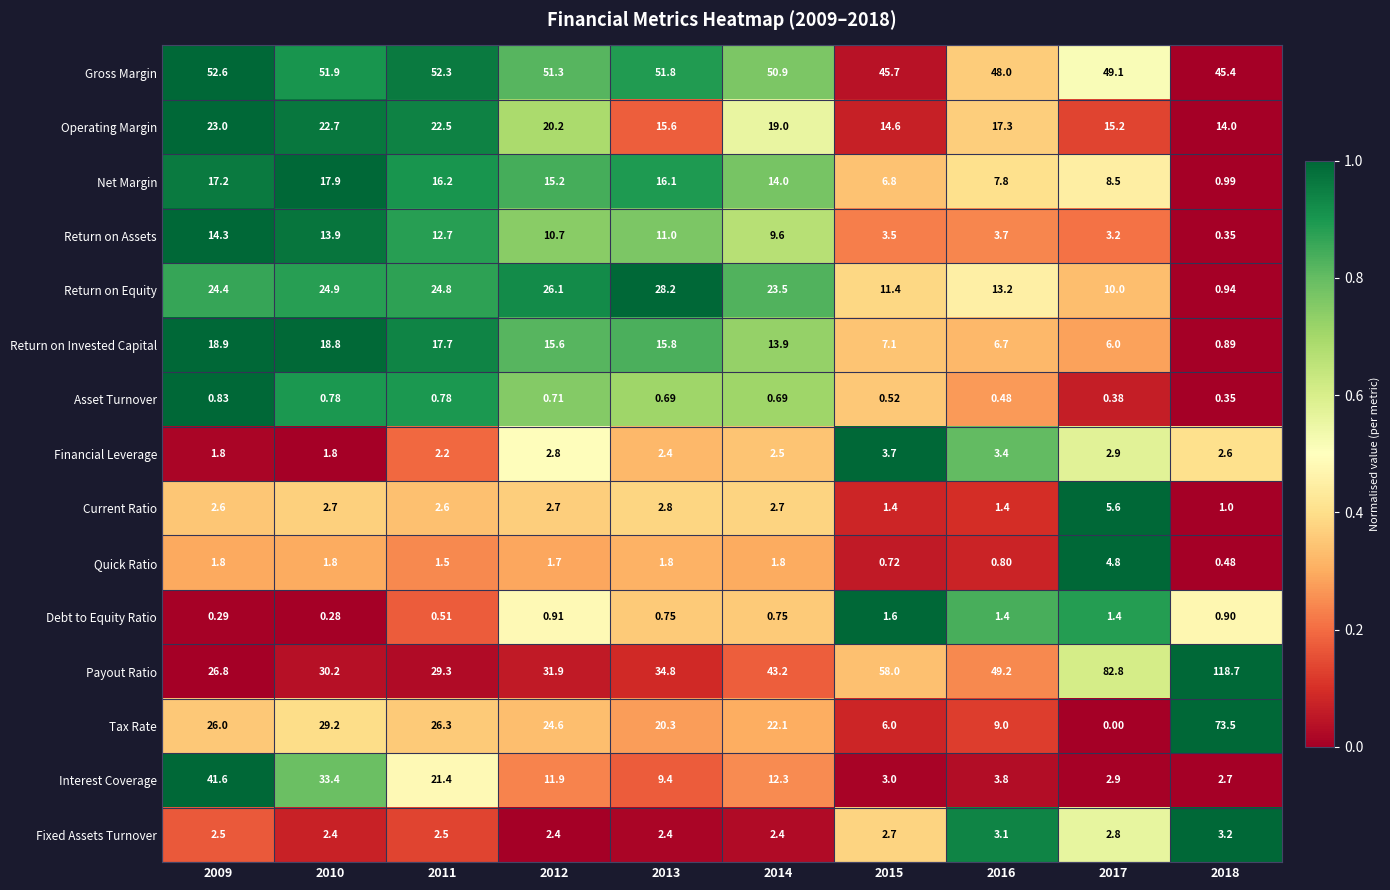

Rank the series by their maximum value, from lowest to highest.

Asset Turnover, Debt to Equity Ratio, Fixed Assets Turnover, Financial Leverage, Quick Ratio, Current Ratio, Return on Assets, Net Margin, Return on Invested Capital, Operating Margin, Return on Equity, Interest Coverage, Gross Margin, Tax Rate, Payout Ratio